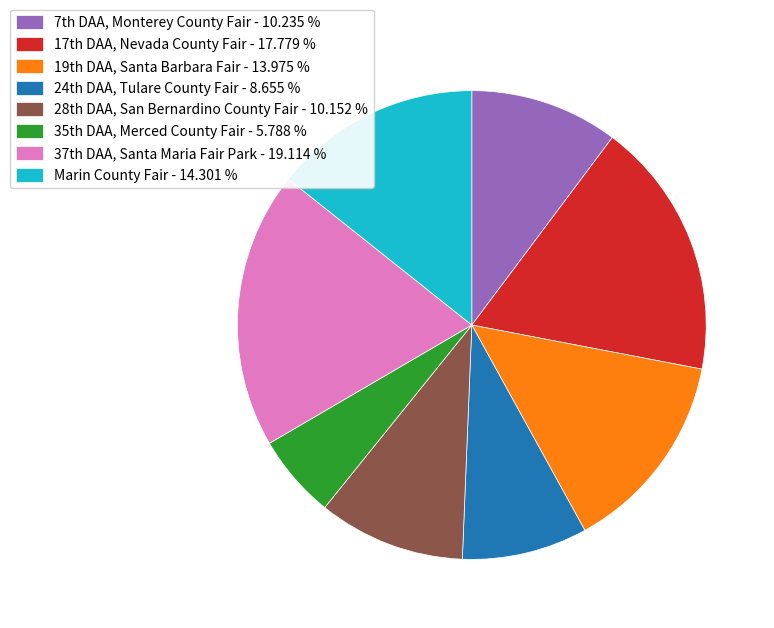

Count the number of slices in the pie.

8